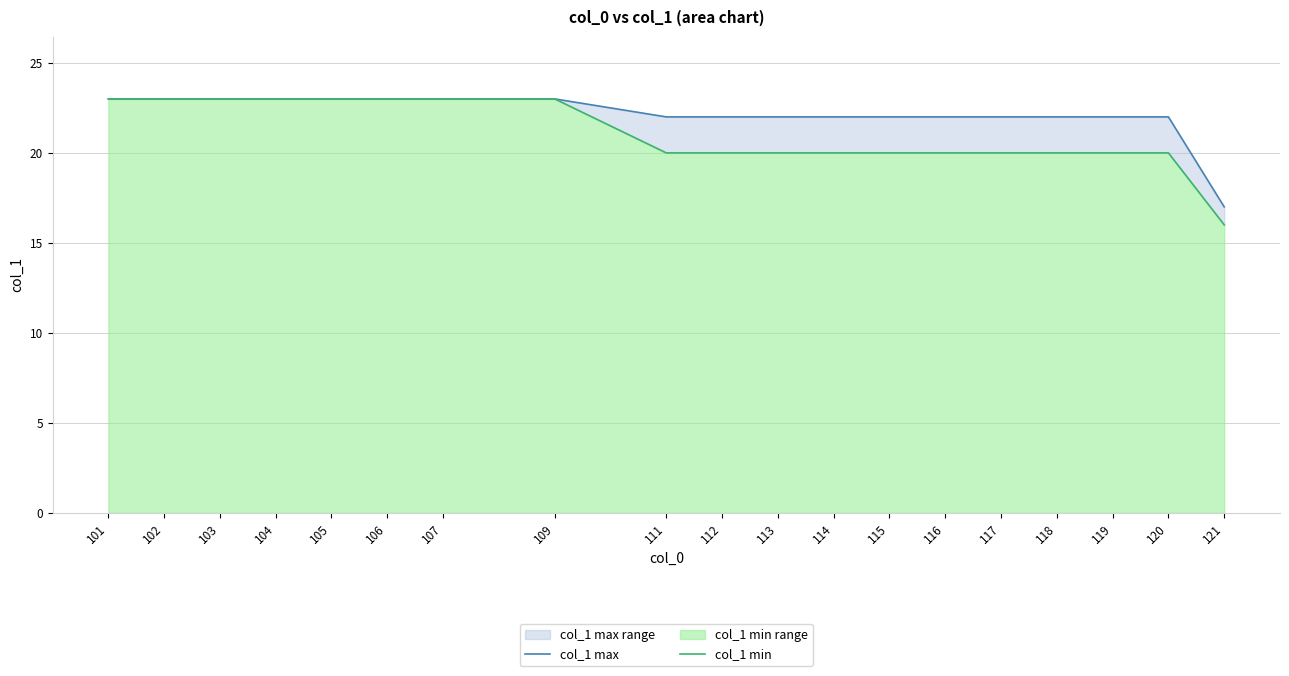

What is the value of the col_1 min point at the 17th from the left?

20